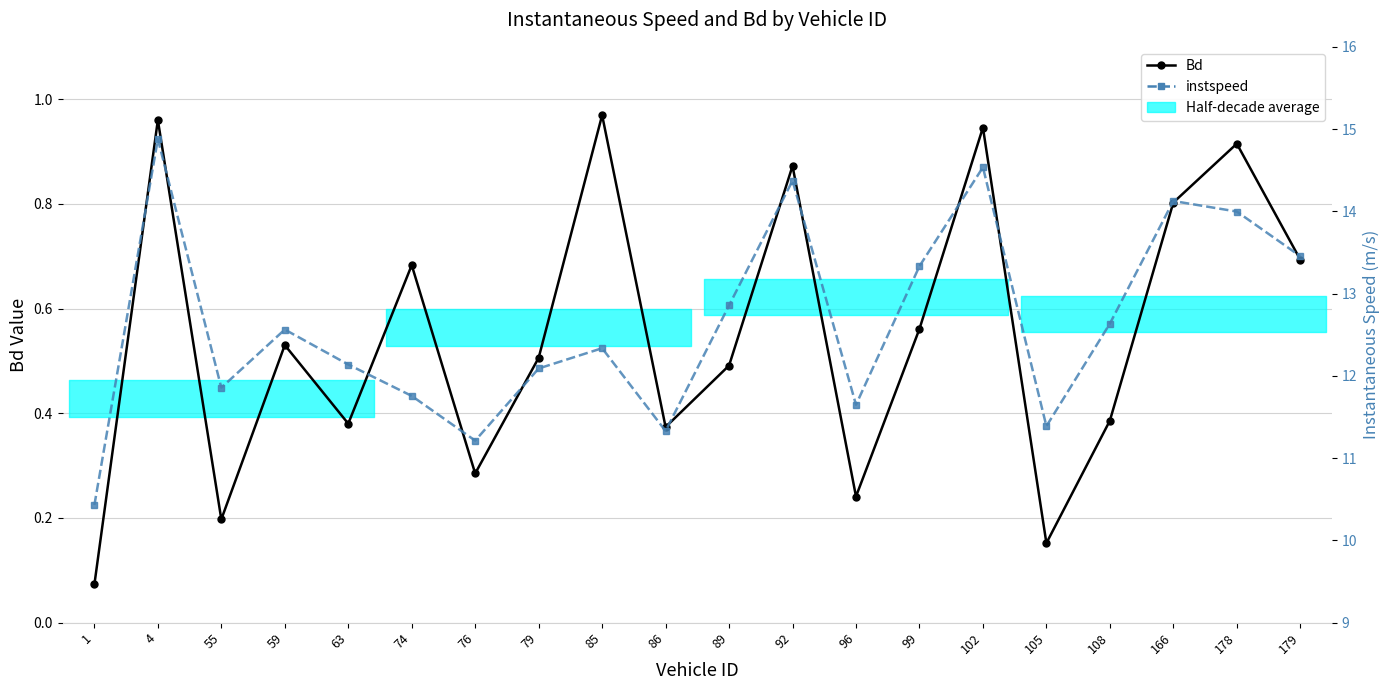

Reading left to right, list all the values displayed in this chart.

Bd: 1=0.1	4=1.0	55=0.2	59=0.5	63=0.4	74=0.7	76=0.3	79=0.5	85=1.0	86=0.4	89=0.5	92=0.9	96=0.2	99=0.6	102=0.9	105=0.2	108=0.4	166=0.8	178=0.9	179=0.7
instspeed: 1=10.4	4=14.9	55=11.9	59=12.6	63=12.1	74=11.8	76=11.2	79=12.1	85=12.3	86=11.3	89=12.9	92=14.4	96=11.6	99=13.3	102=14.5	105=11.4	108=12.6	166=14.1	178=14.0	179=13.5